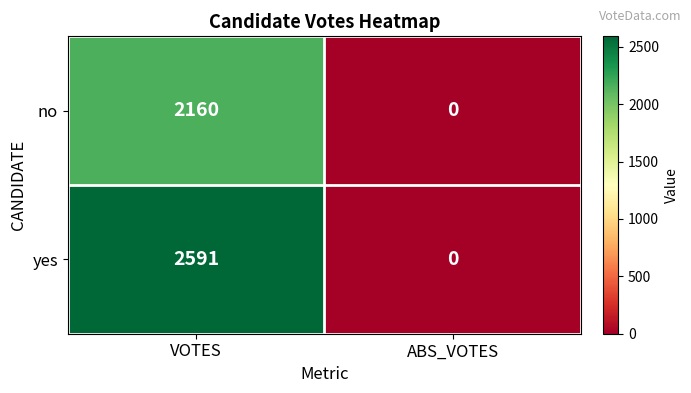

The no series shows 1340 at VOTES. True or false?

False